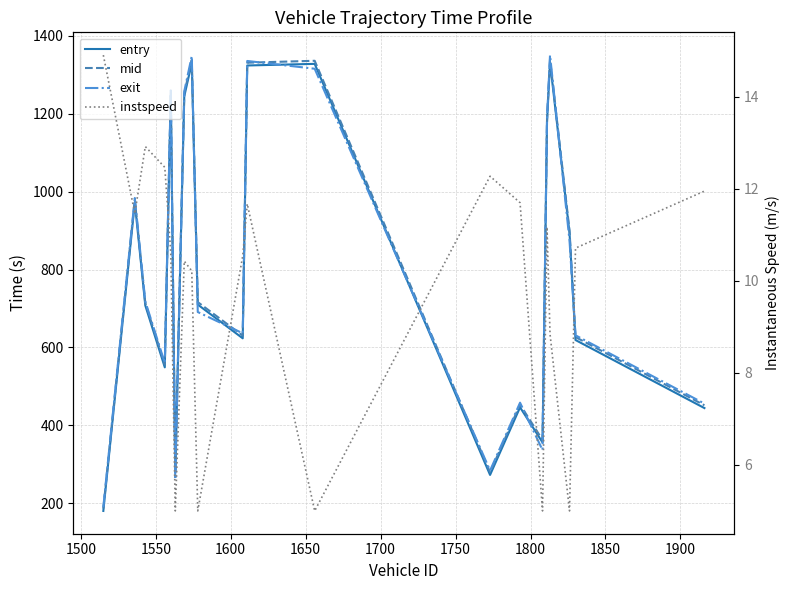

Rank the series at 1800 from highest to lowest value.

exit, mid, entry, instspeed